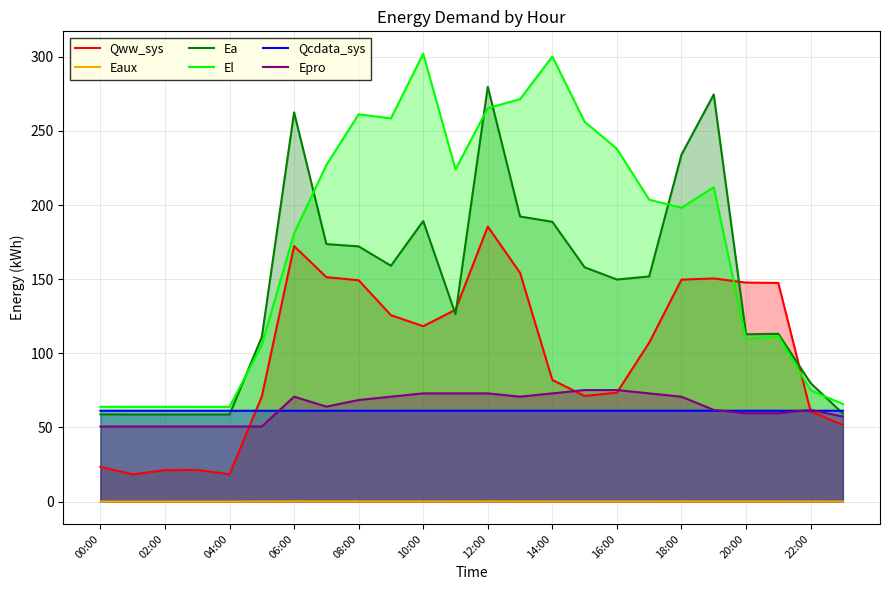

Is the value of El at 22:00 greater than the value of Qww_sys at 18:00?

No